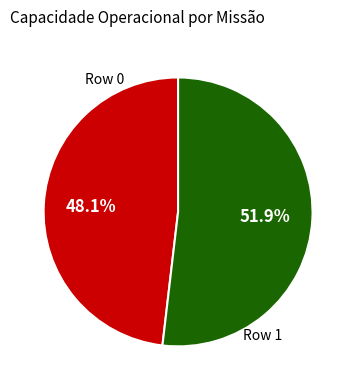

To the nearest percent, what is the difference between the largest and smallest slice percentages?

4%